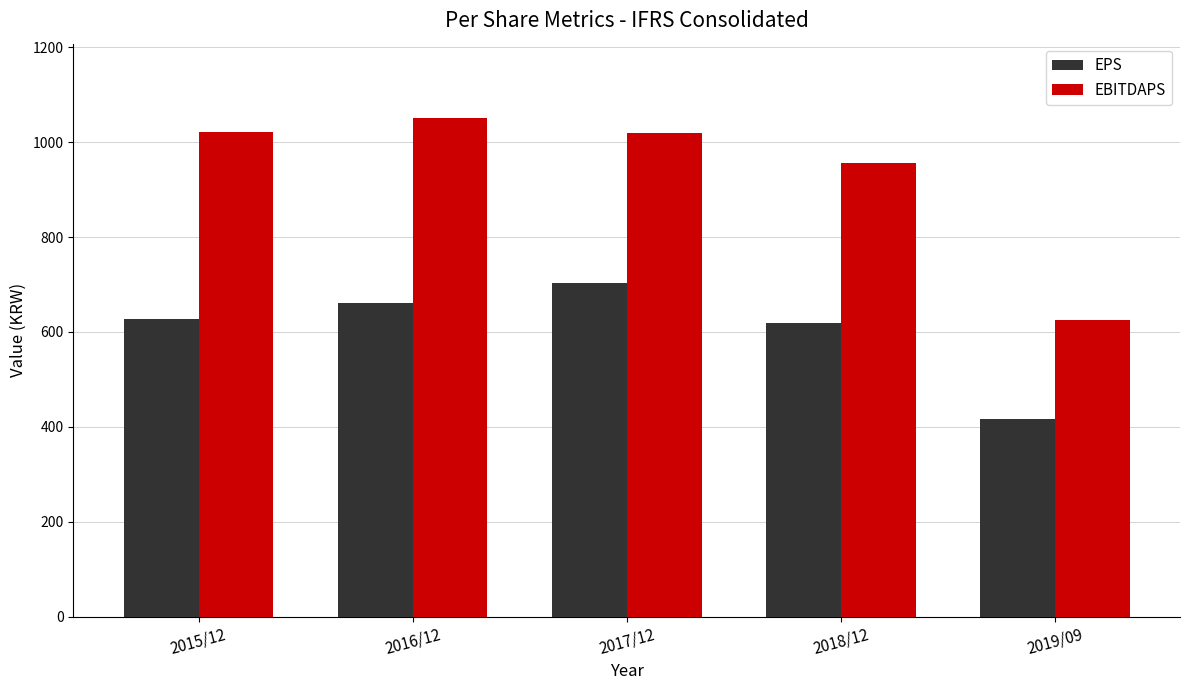

What is the total value across all series at 2017/12?

1722